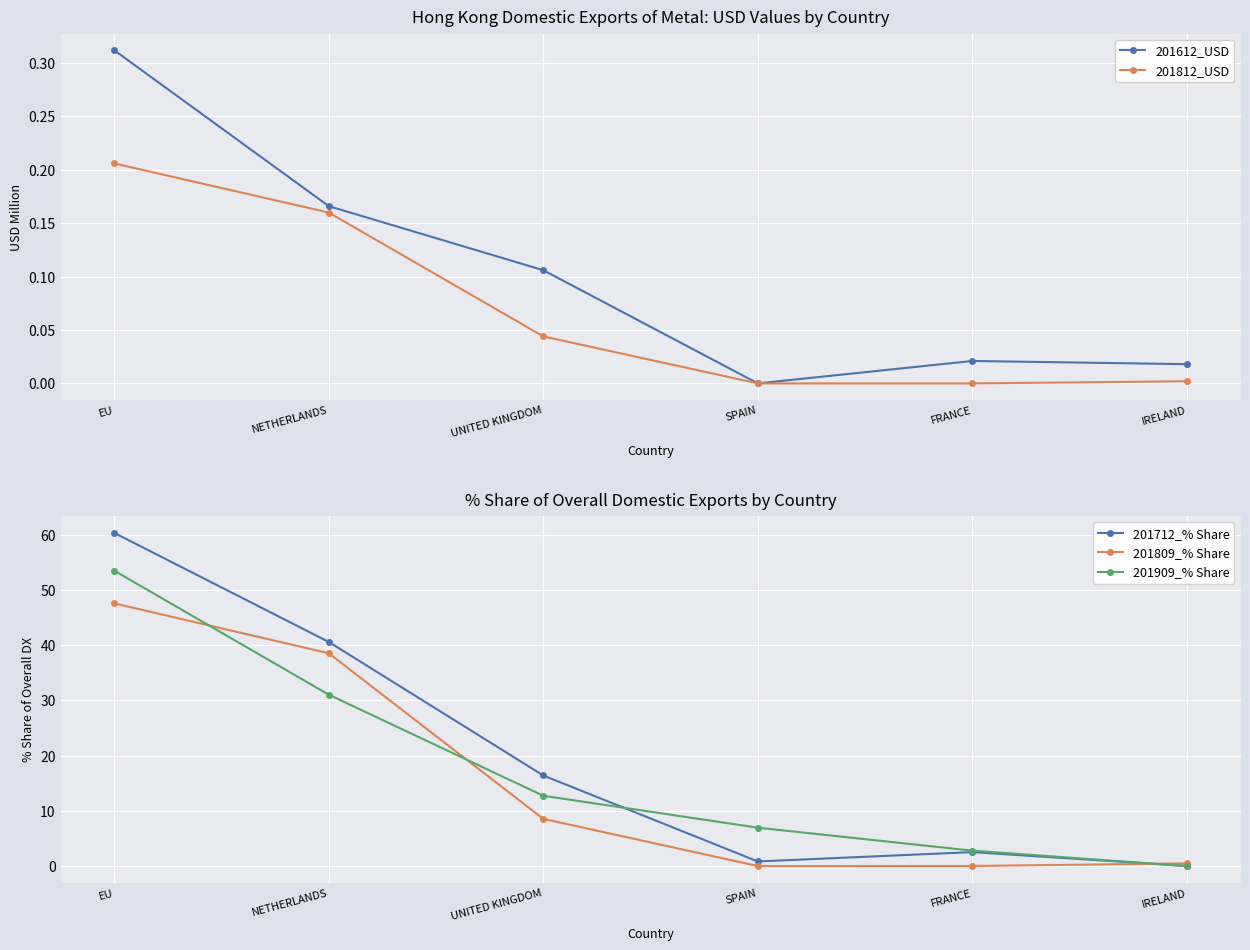

Reading left to right, transcribe all the data shown in this chart.

201612_USD: 0.3	0.2	0.1	0.0	0.0	0.0
201812_USD: 0.2	0.2	0.0	0.0	0.0	0.0
201712_% Share: 60.3	40.6	16.4	0.8	2.5	0.0
201809_% Share: 47.6	38.5	8.5	0.0	0.0	0.5
201909_% Share: 53.5	31.0	12.7	6.9	2.8	0.0